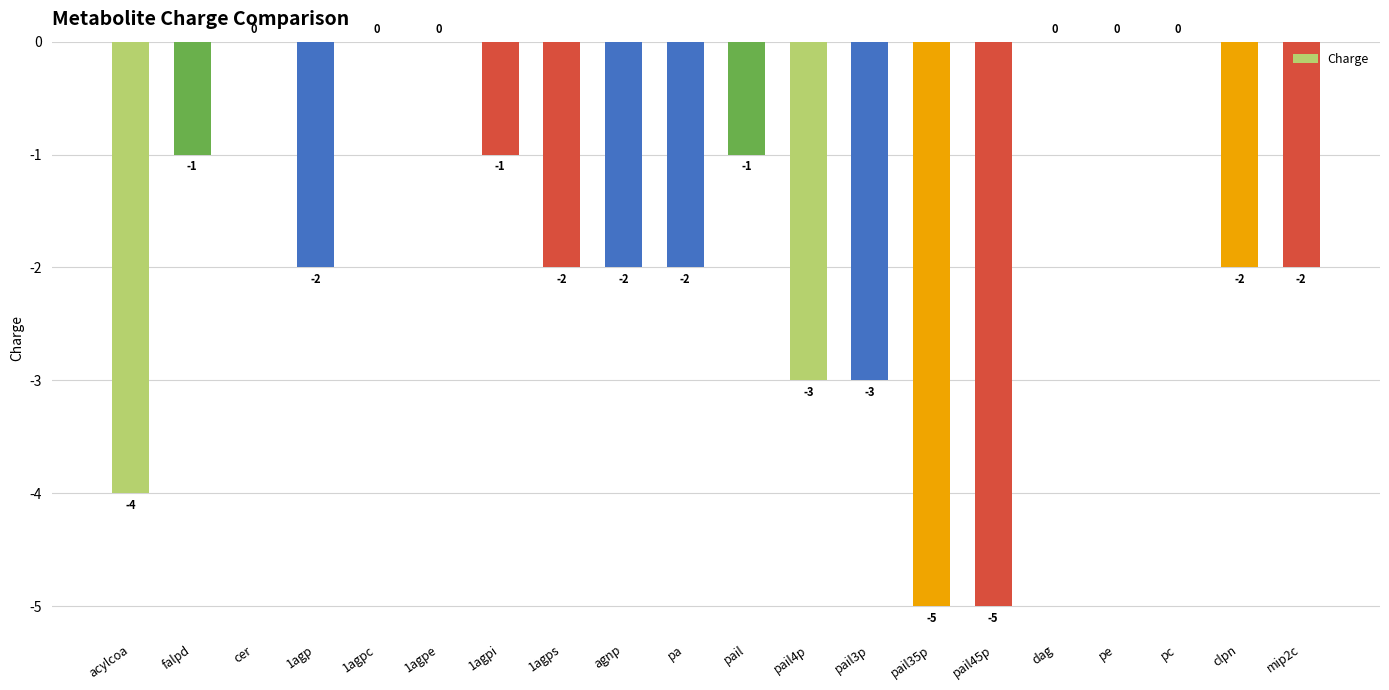

What is the sum of all values?

-35